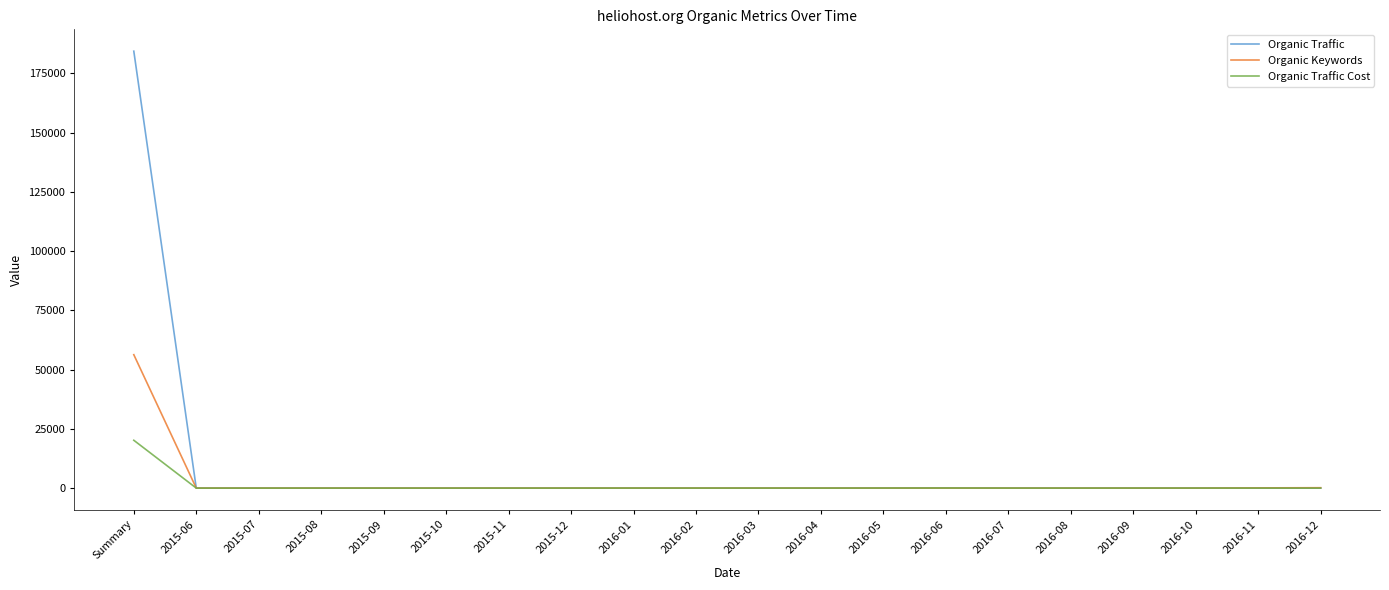

Rank the series by their maximum value, from highest to lowest.

Organic Traffic, Organic Keywords, Organic Traffic Cost